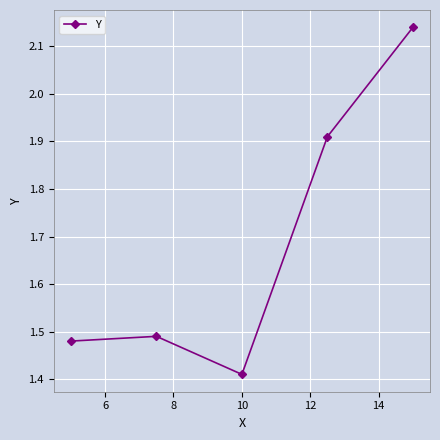

How many values are between 1 and 2?

4